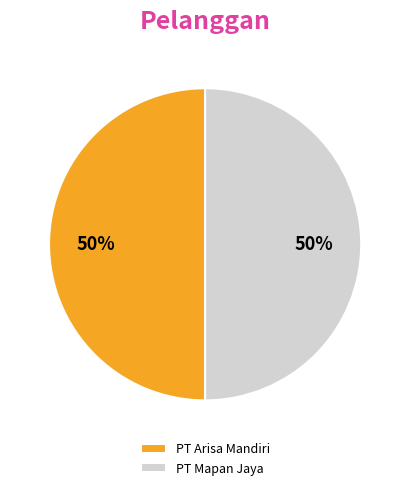

To the nearest percent, what percentage of the pie is PT Mapan Jaya?

50%